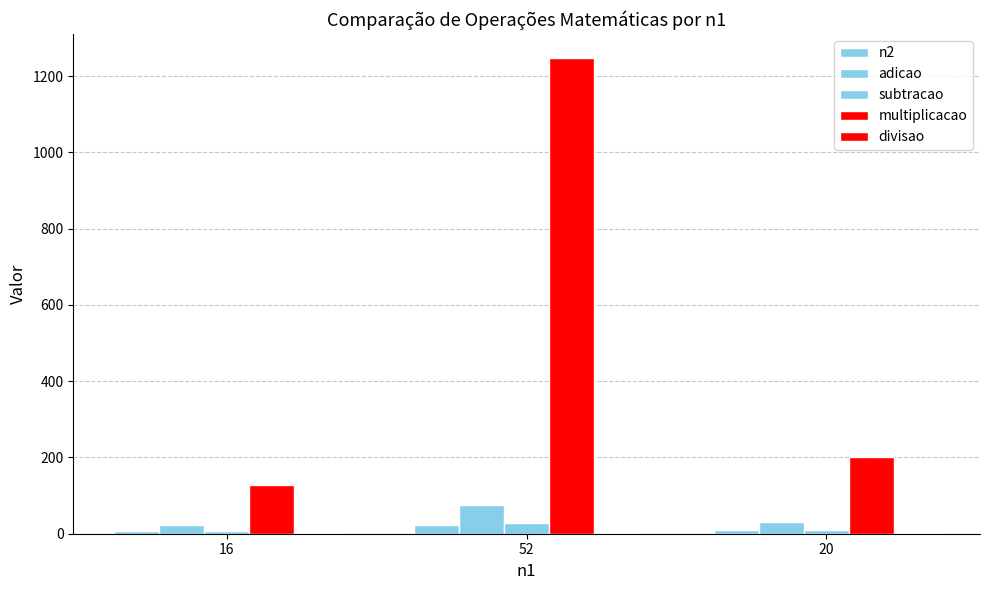

Which category has the highest value across all series?

52